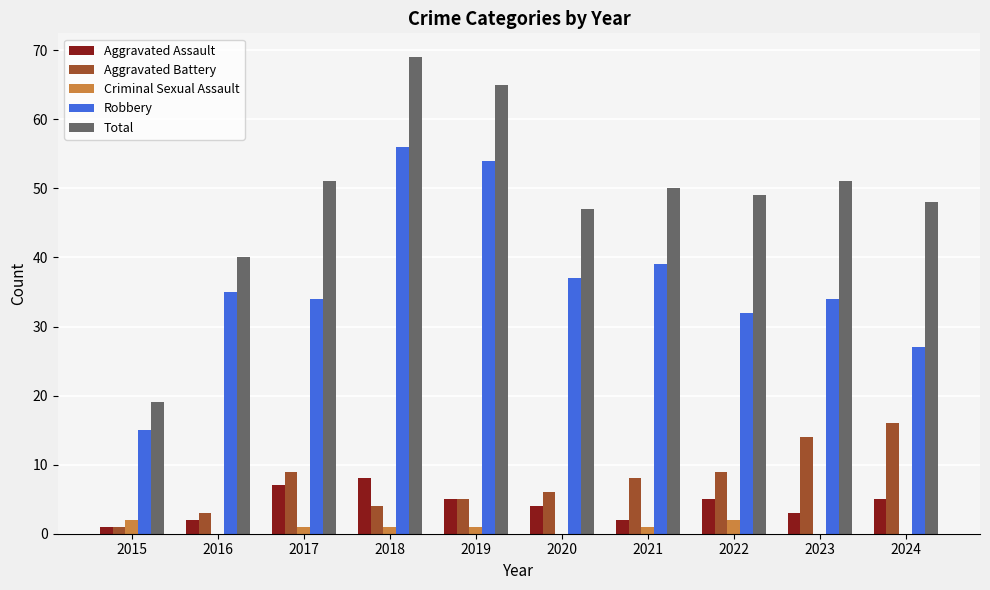

What are all the series names shown in the legend?

Aggravated Assault, Aggravated Battery, Criminal Sexual Assault, Robbery, Total